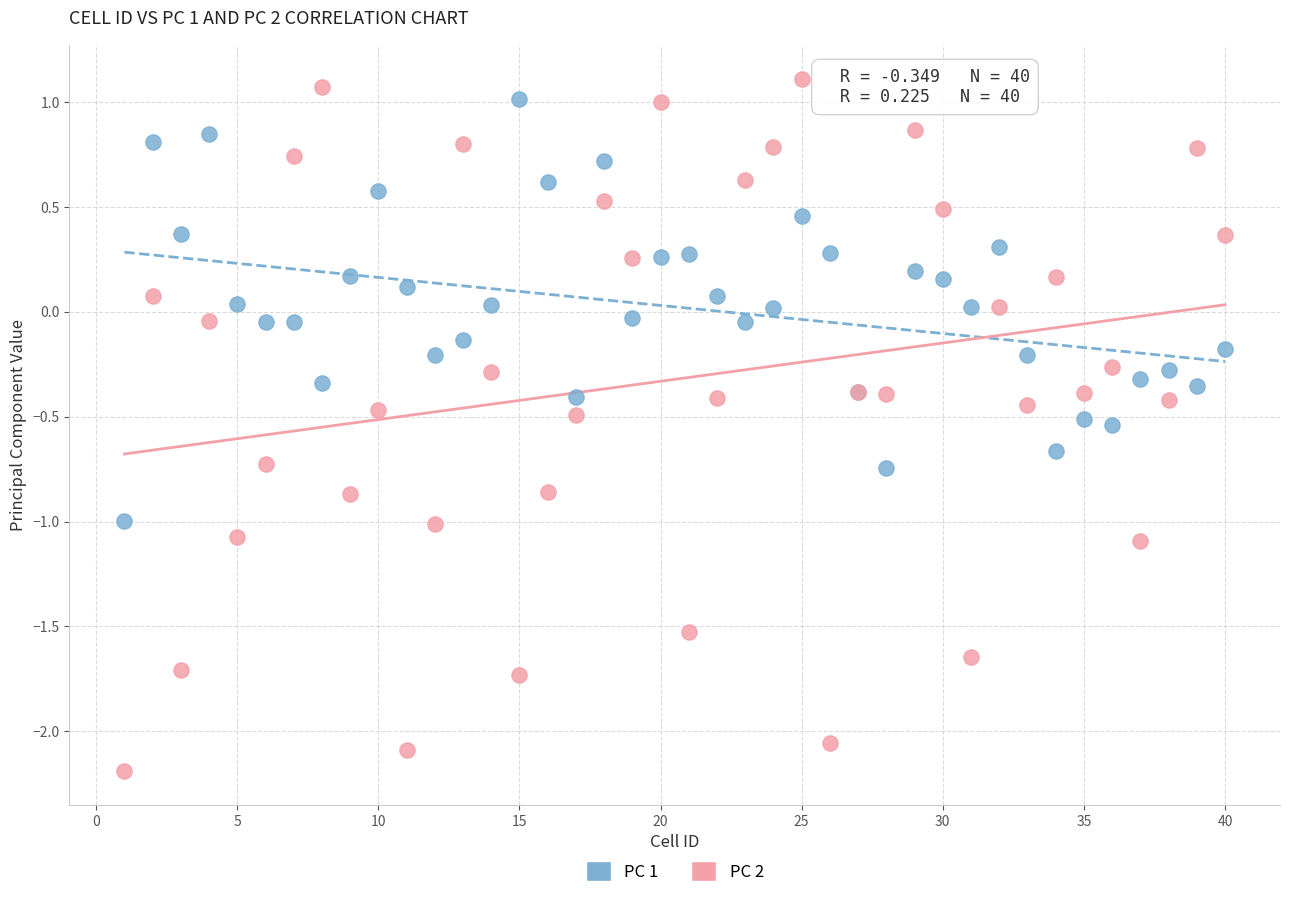

What is the X range (max minus min) for the scatter plot?

39.0